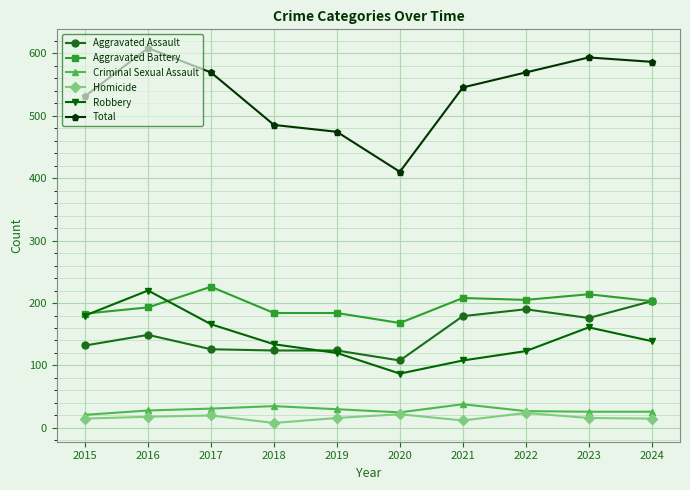

What is the sum of the Aggravated Battery values at 2021 and 2015?

391